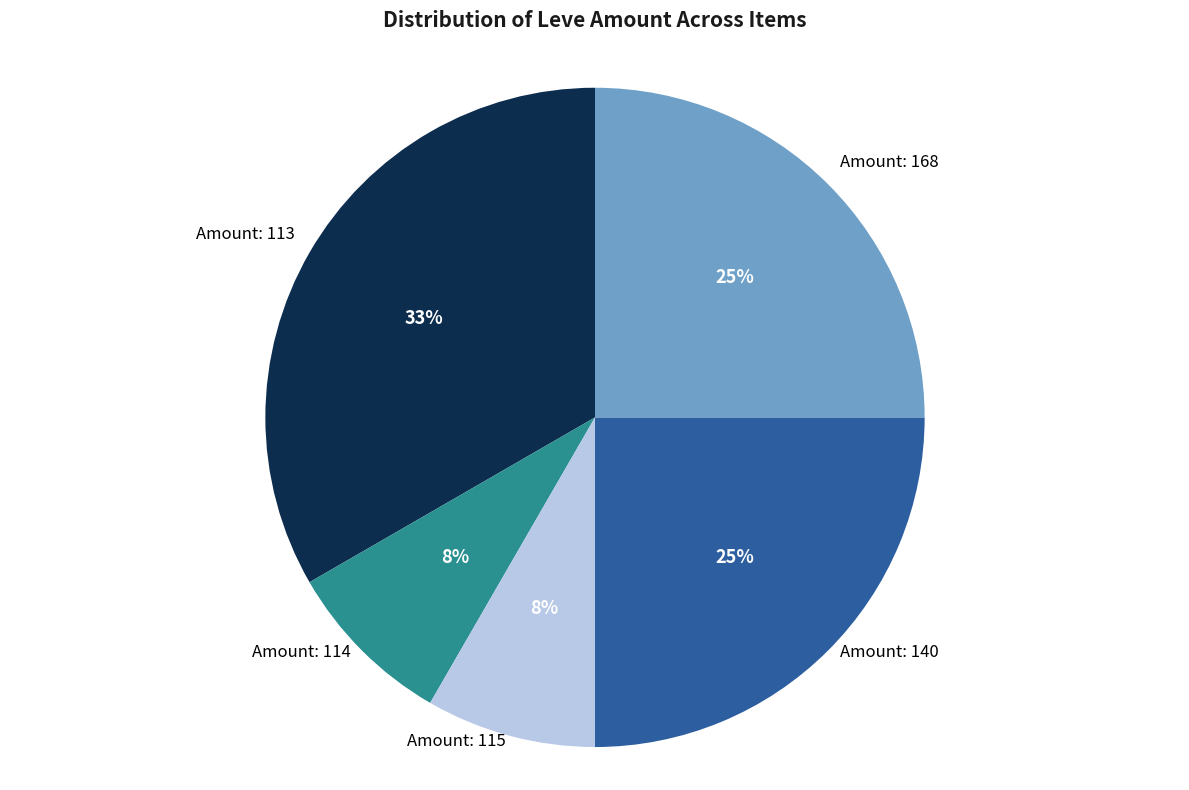

Which has a higher value, Amount: 140 or Amount: 115?

Amount: 140